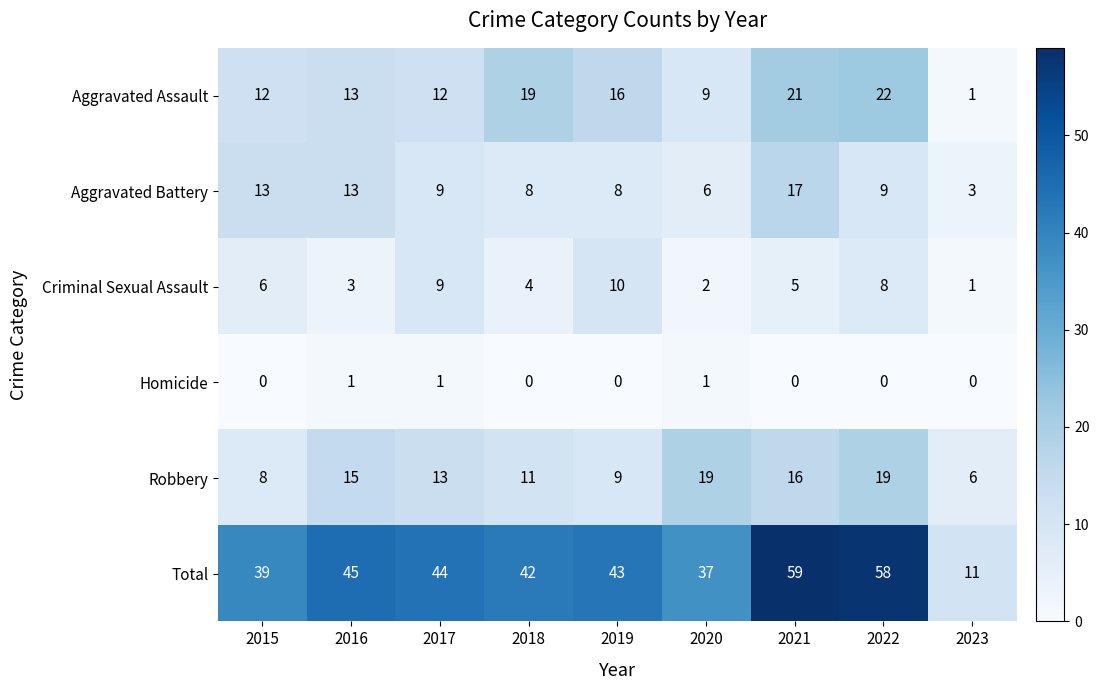

At which category is the sum across all series the highest?

2021